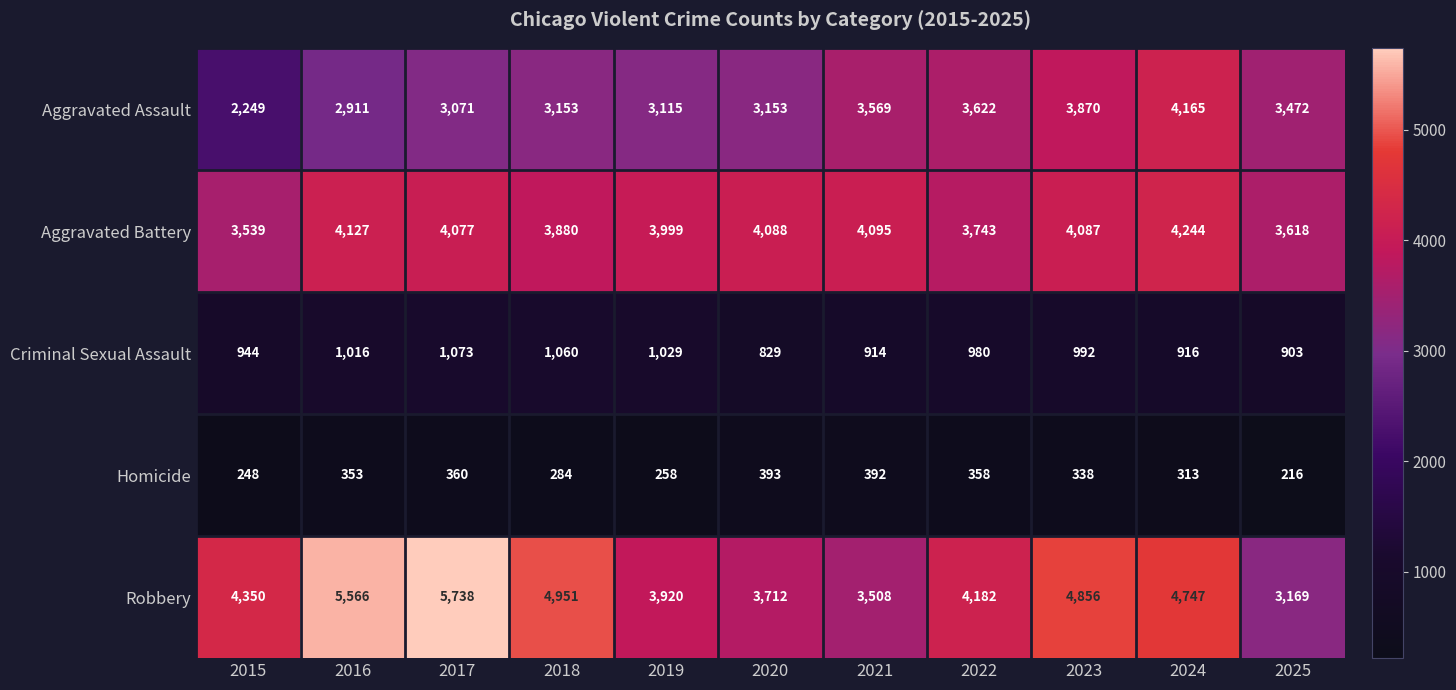

What is the difference between the Robbery values at 2015 and 2022?

168